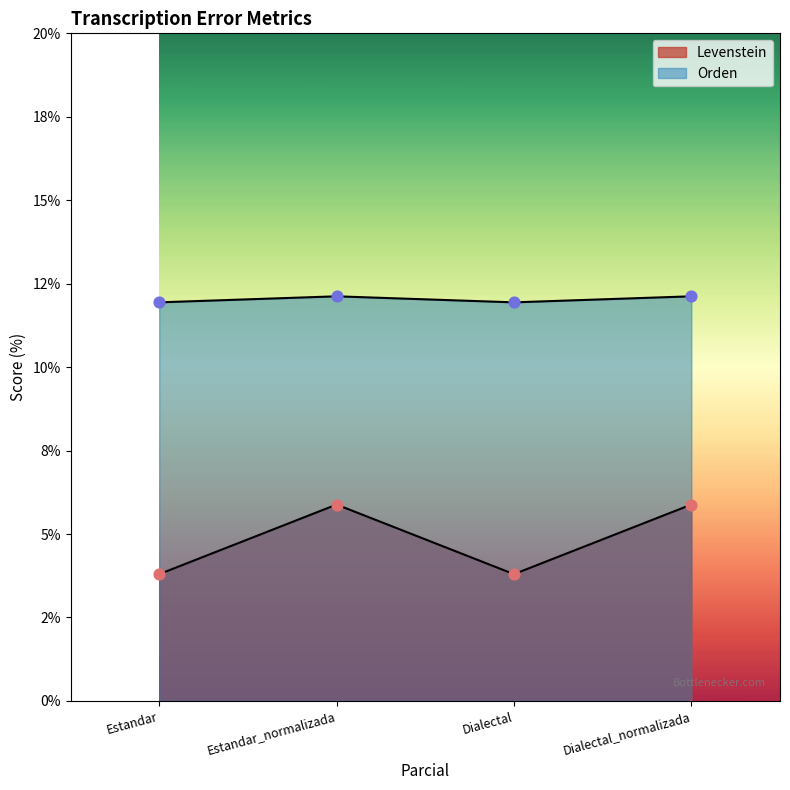

Which series reaches the maximum Y coordinate?

Levenstein